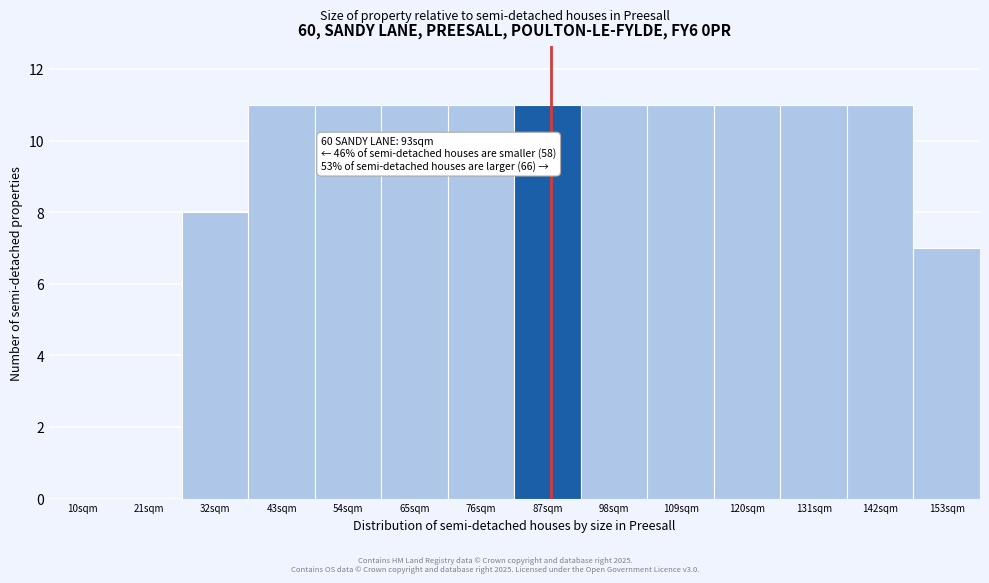

Reading left to right, what are all the values shown in this chart?

10sqm=0	21sqm=0	32sqm=8	43sqm=11	54sqm=11	65sqm=11	76sqm=11	87sqm=11	98sqm=11	109sqm=11	120sqm=11	131sqm=11	142sqm=11	153sqm=7